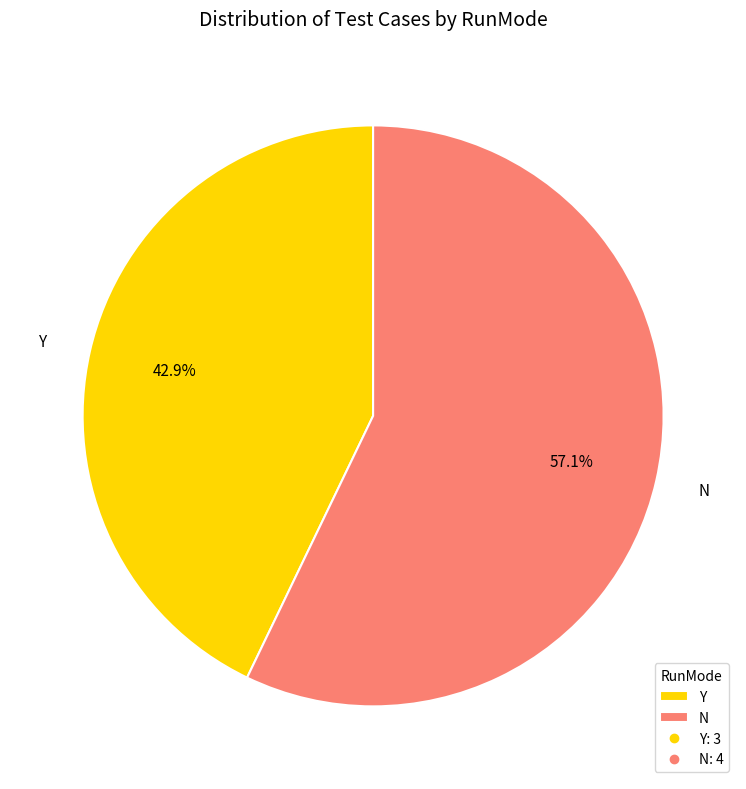

True or false: Y accounts for 43% of the total.

True